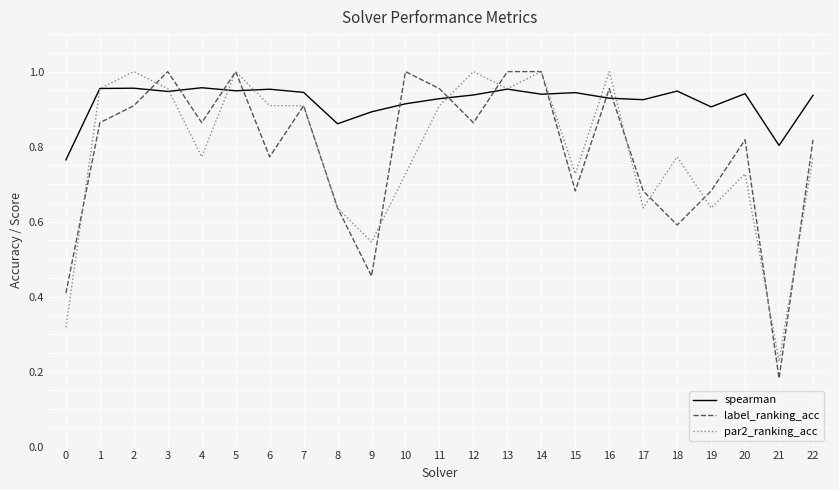

Does the chart have visible grid lines?

Yes